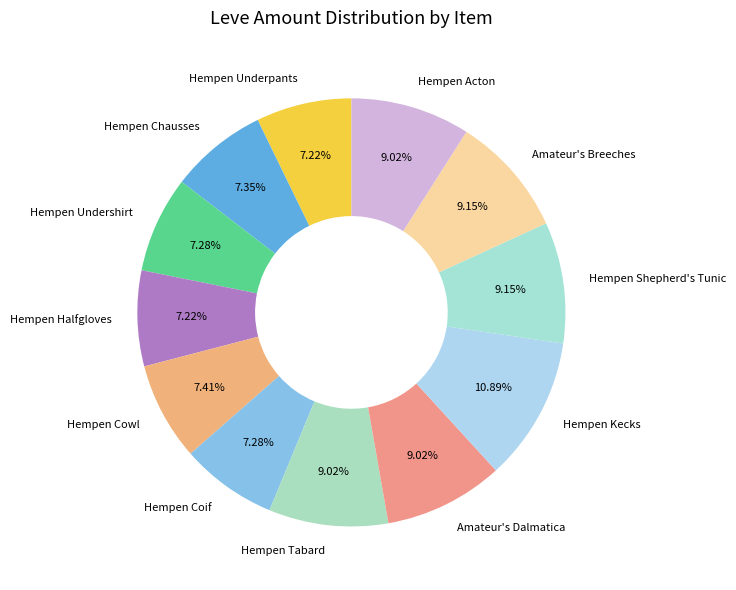

True or false: Amateur's Breeches accounts for 9% of the total.

True